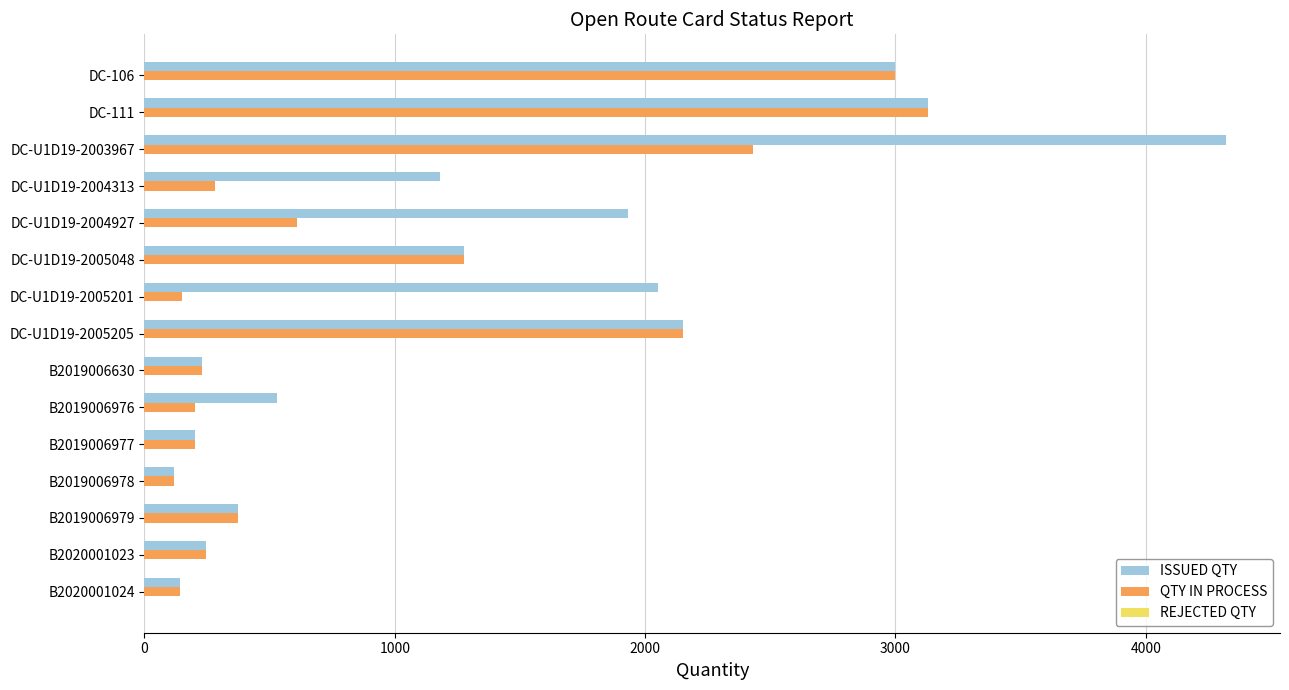

What is the maximum value for QTY IN PROCESS?

3131